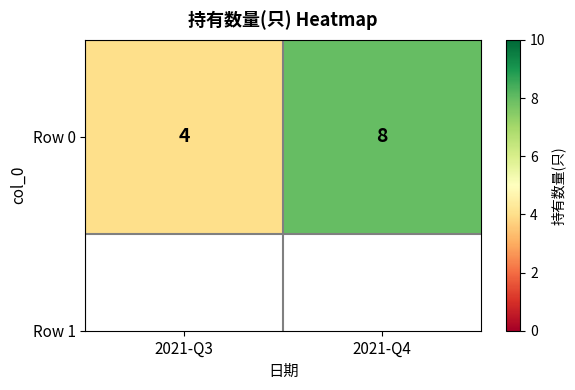

Which label corresponds to the largest value in the chart?

2021-Q4